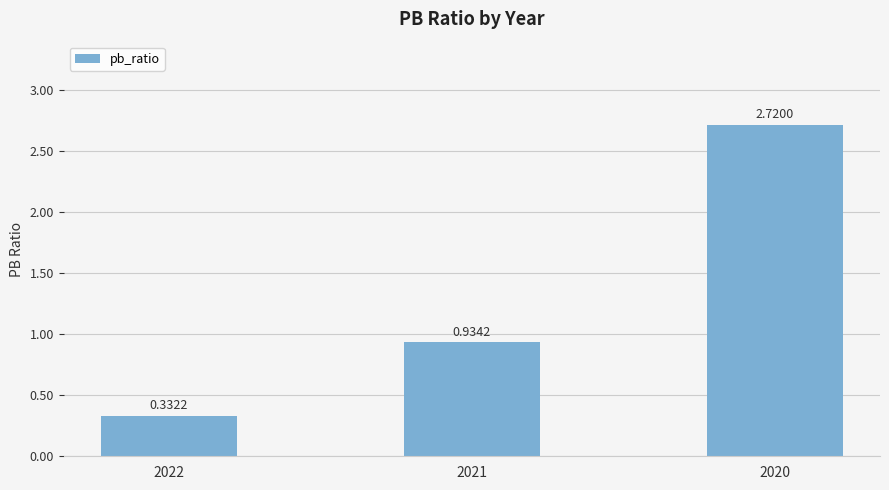

Rank the categories by value from highest to lowest.

2020, 2021, 2022